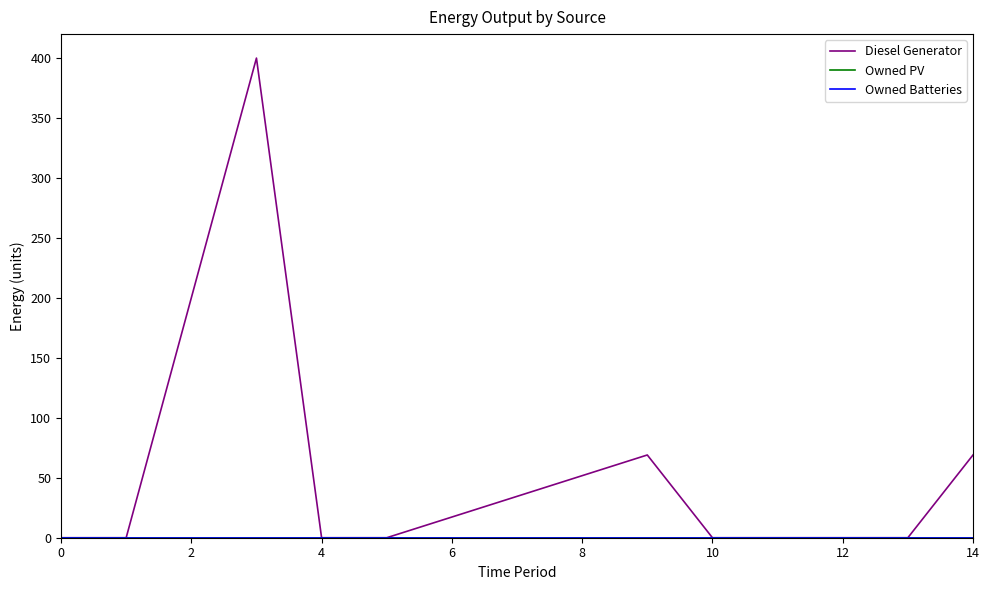

Does the chart display data point markers on the line(s)?

No